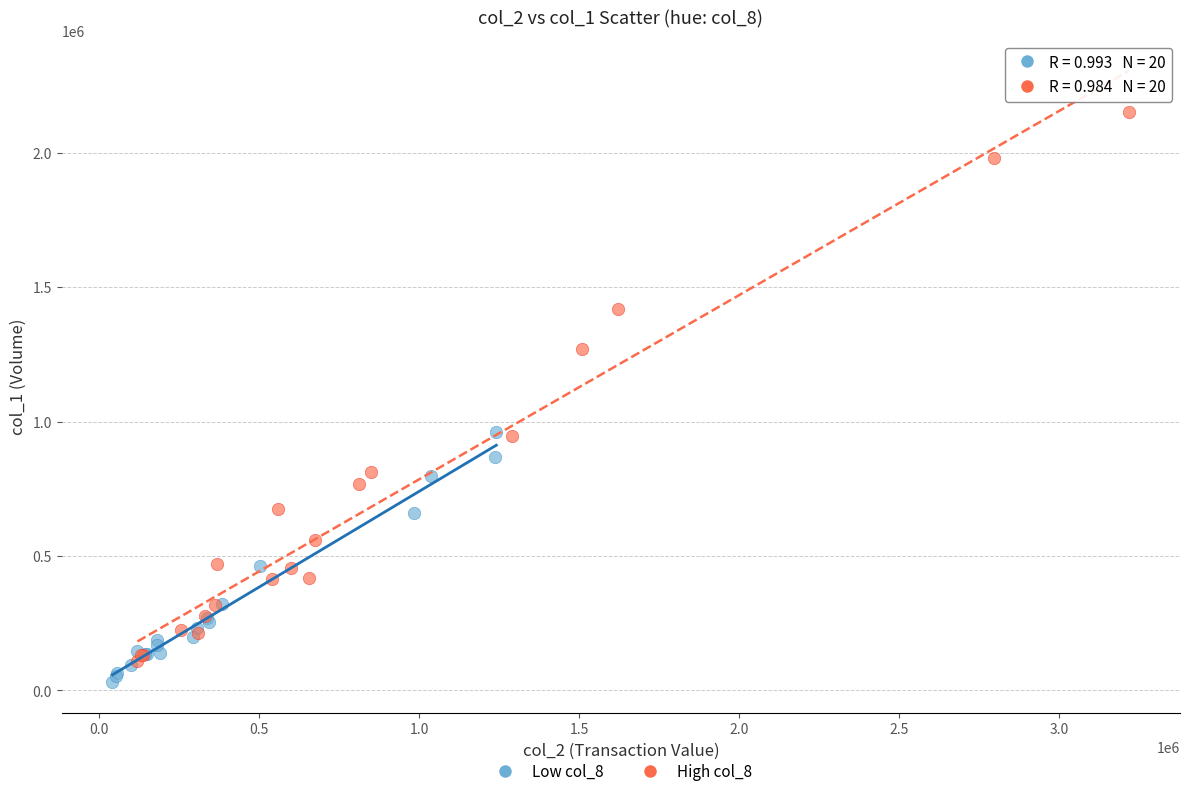

Which series reaches the maximum Y coordinate?

High col_8